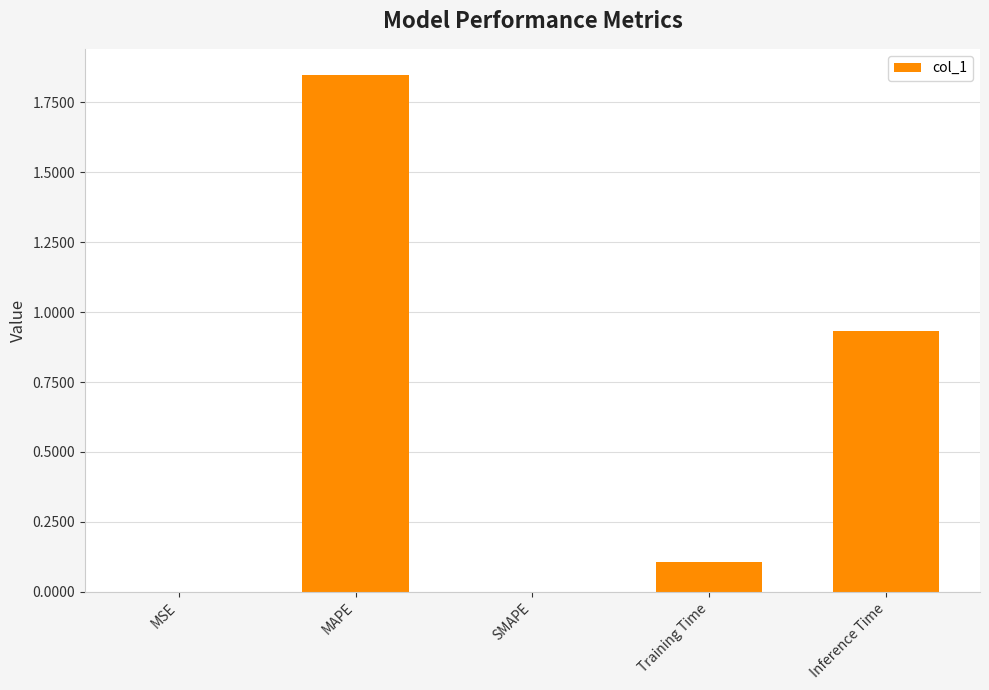

Which label corresponds to the largest value in the chart?

MAPE